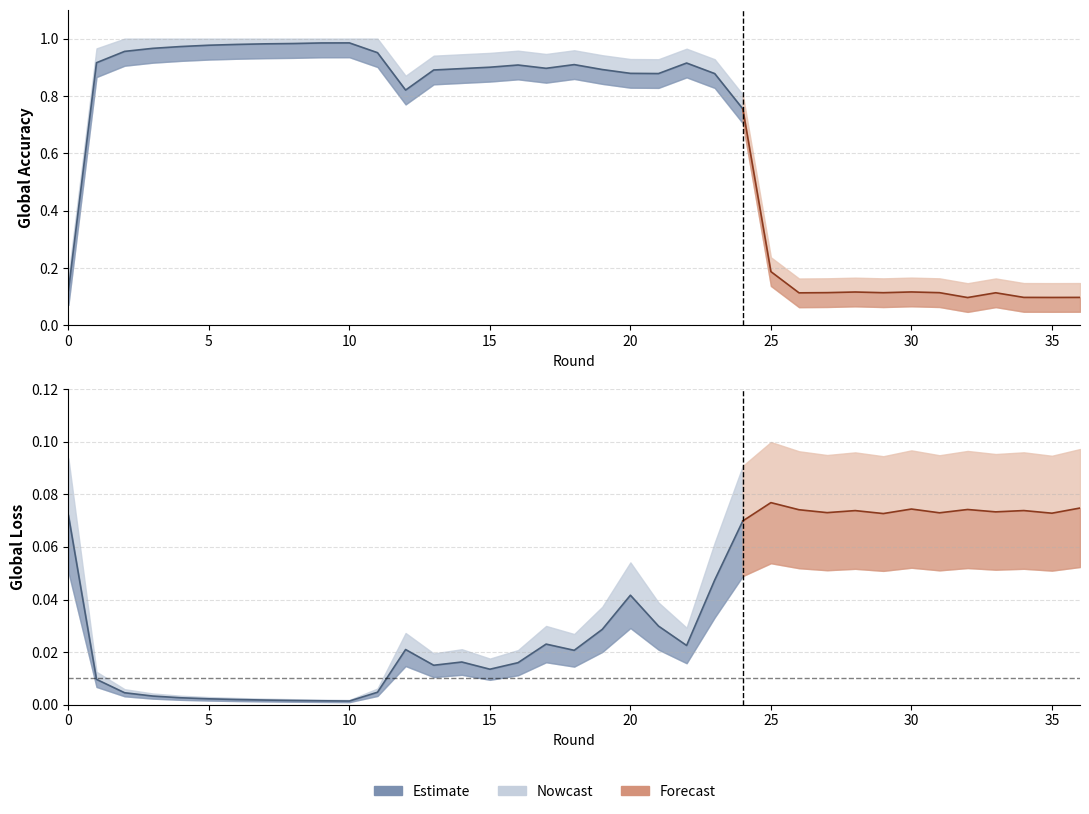

Reading left to right, list all the values displayed in this chart.

central_global_accuracy: 0=0.1	1=0.9	2=1.0	3=1.0	4=1.0	5=1.0	6=1.0	7=1.0	8=1.0	9=1.0	10=1.0	11=1.0	12=0.8	13=0.9	14=0.9	15=0.9	16=0.9	17=0.9	18=0.9	19=0.9	20=0.9	21=0.9	22=0.9	23=0.9	24=0.8	25=0.2	26=0.1	27=0.1	28=0.1	29=0.1	30=0.1	31=0.1	32=0.1	33=0.1	34=0.1	35=0.1	36=0.1
central_clean_accuracy: 0=0.1	1=0.9	2=1.0	3=1.0	4=1.0	5=1.0	6=1.0	7=1.0	8=1.0	9=1.0	10=1.0	11=1.0	12=0.8	13=0.9	14=0.9	15=0.9	16=0.9	17=0.9	18=0.9	19=0.9	20=0.9	21=0.9	22=0.9	23=0.9	24=0.8	25=0.2	26=0.1	27=0.1	28=0.1	29=0.1	30=0.1	31=0.1	32=0.1	33=0.1	34=0.1	35=0.1	36=0.1
central_global_loss: 0=0.1	1=0.0	2=0.0	3=0.0	4=0.0	5=0.0	6=0.0	7=0.0	8=0.0	9=0.0	10=0.0	11=0.0	12=0.0	13=0.0	14=0.0	15=0.0	16=0.0	17=0.0	18=0.0	19=0.0	20=0.0	21=0.0	22=0.0	23=0.0	24=0.1	25=0.1	26=0.1	27=0.1	28=0.1	29=0.1	30=0.1	31=0.1	32=0.1	33=0.1	34=0.1	35=0.1	36=0.1
central_clean_loss: 0=0.1	1=0.0	2=0.0	3=0.0	4=0.0	5=0.0	6=0.0	7=0.0	8=0.0	9=0.0	10=0.0	11=0.0	12=0.0	13=0.0	14=0.0	15=0.0	16=0.0	17=0.0	18=0.0	19=0.0	20=0.0	21=0.0	22=0.0	23=0.0	24=0.1	25=0.1	26=0.1	27=0.1	28=0.1	29=0.1	30=0.1	31=0.1	32=0.1	33=0.1	34=0.1	35=0.1	36=0.1